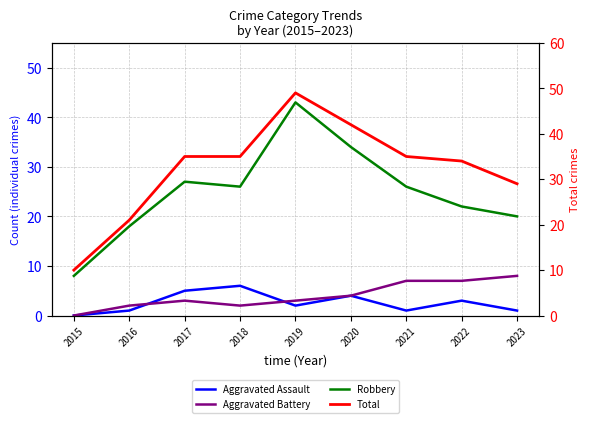

What are all the series names shown in the legend?

Aggravated Assault, Aggravated Battery, Robbery, Total